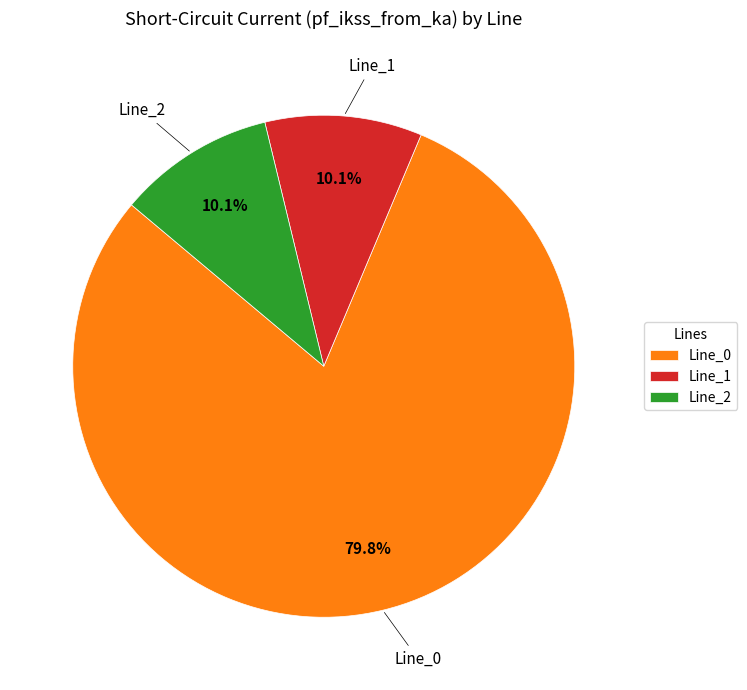

Which slice is the largest?

Line_0